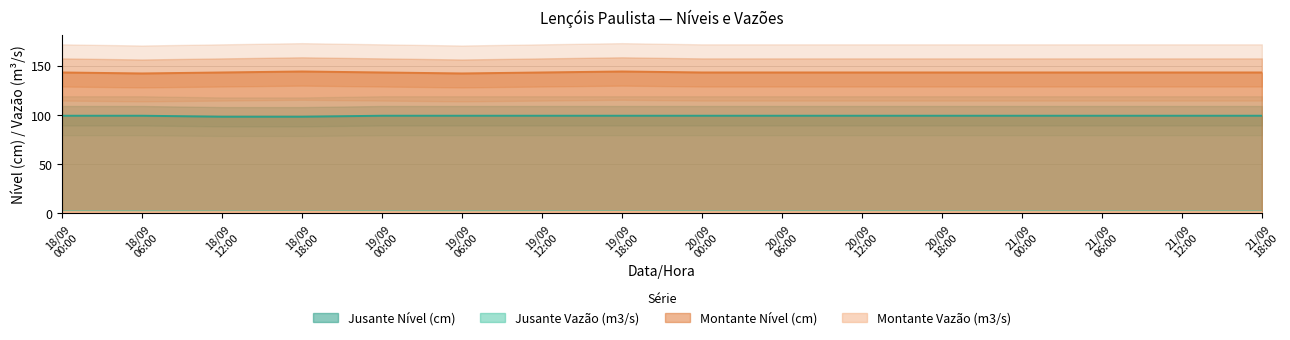

How many Jusante Vazão (m3/s) values are between 1 and 2?

16